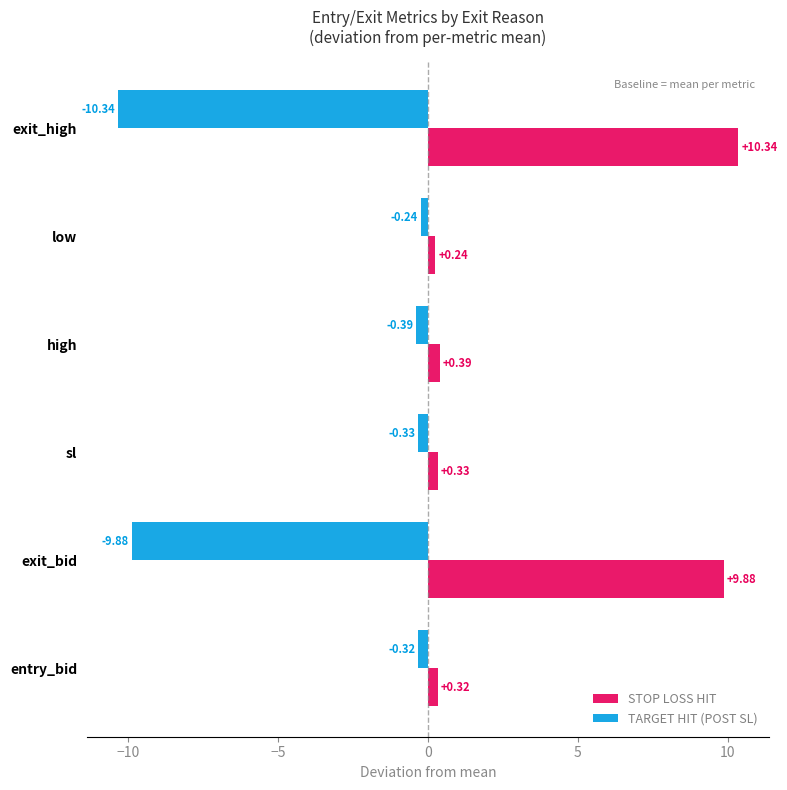

What is the difference between the highest and lowest values at high?

0.8